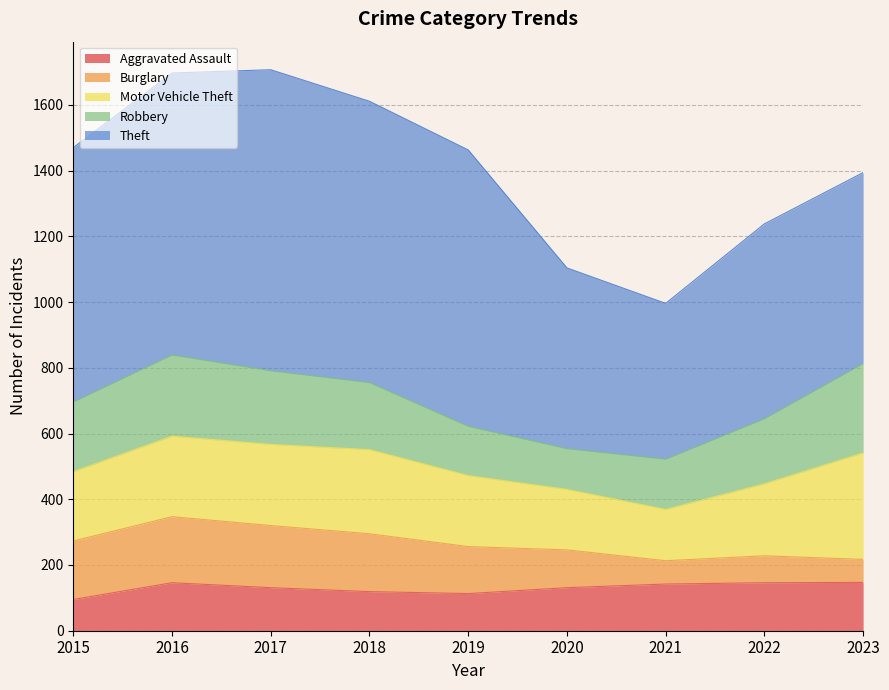

Rank the series by their maximum value, from lowest to highest.

Aggravated Assault, Burglary, Robbery, Motor Vehicle Theft, Theft